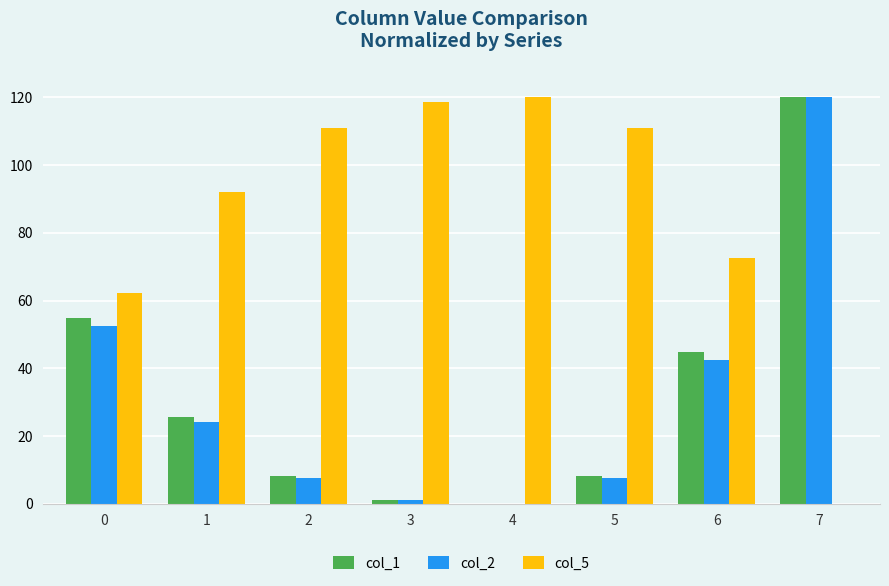

What is the maximum value shown in the chart?

120.0